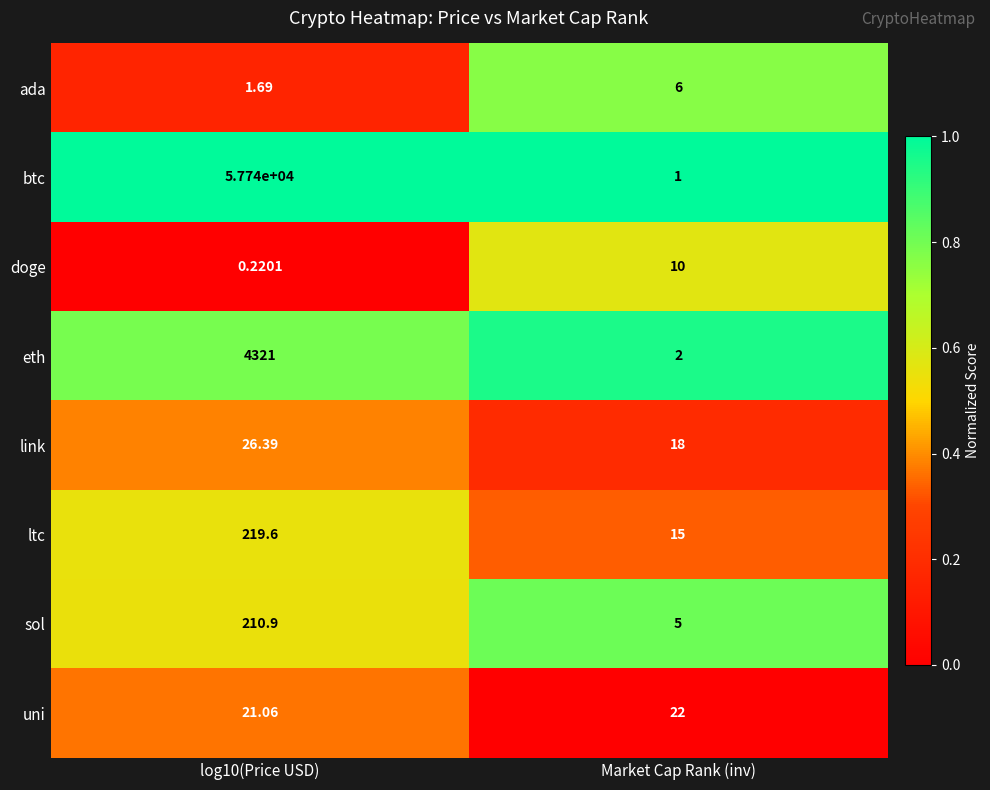

Rank the series at log10(Price USD) from lowest to highest value.

doge, ada, uni, link, sol, ltc, eth, btc